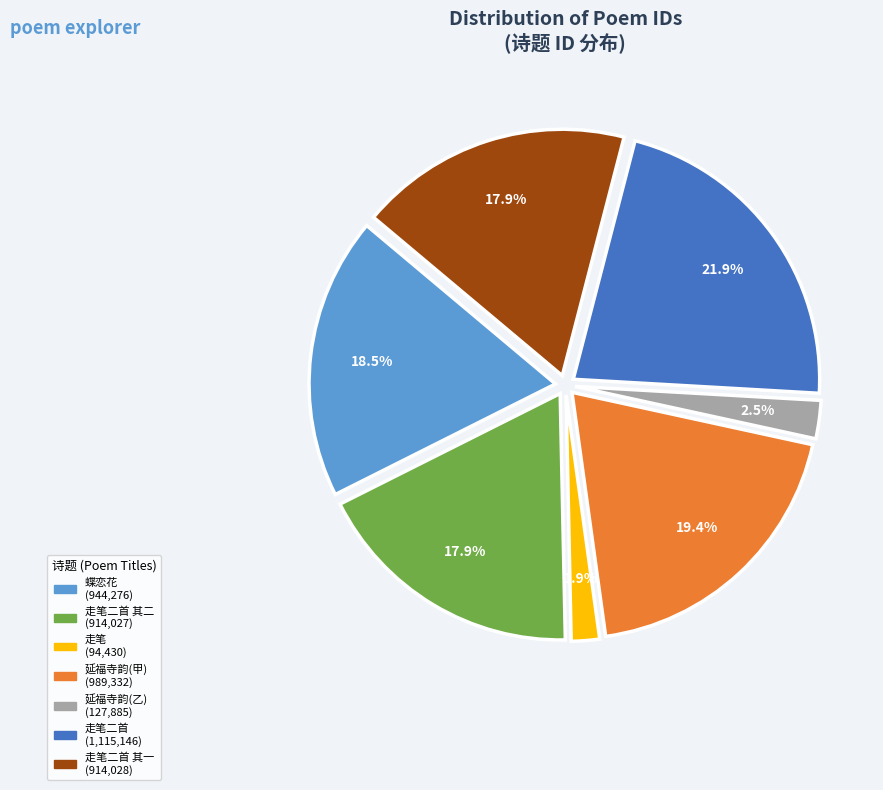

Is there a majority slice in this chart?

No